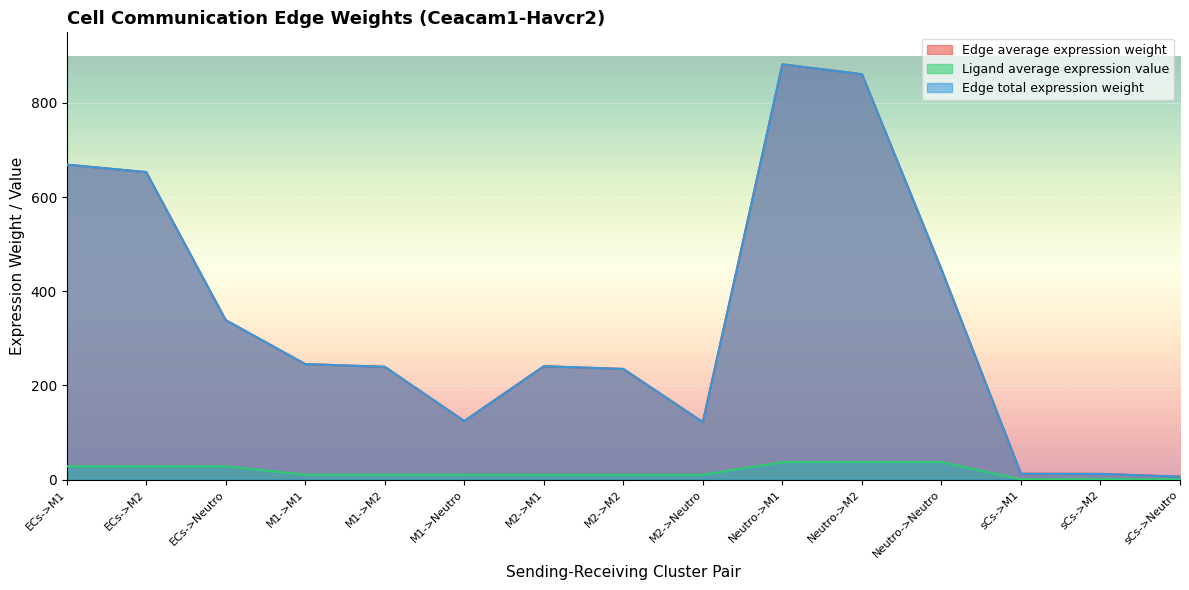

Is the value of Edge average expression weight at ECs->M2 greater than the value of Edge total expression weight at sCs->M1?

Yes